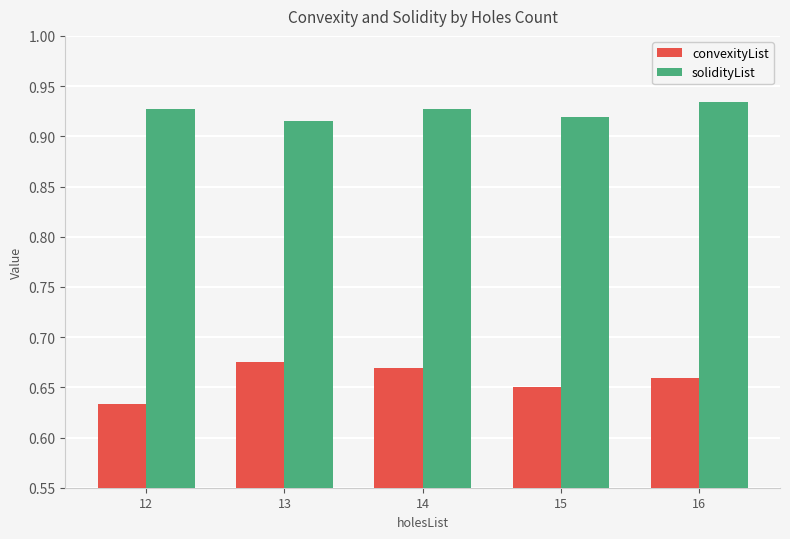

What is the total value across all series at 16?

1.6